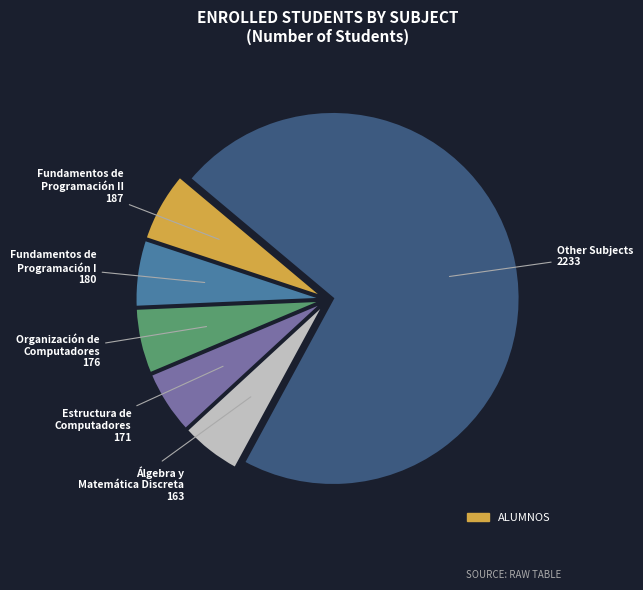

Is there a majority slice in this chart?

Yes